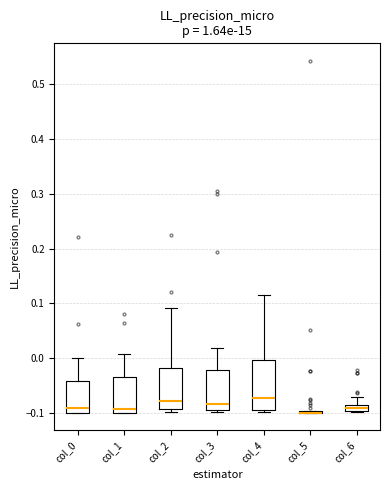

Comparing the boxes themselves (not the whiskers), which one is the tallest?

col_4